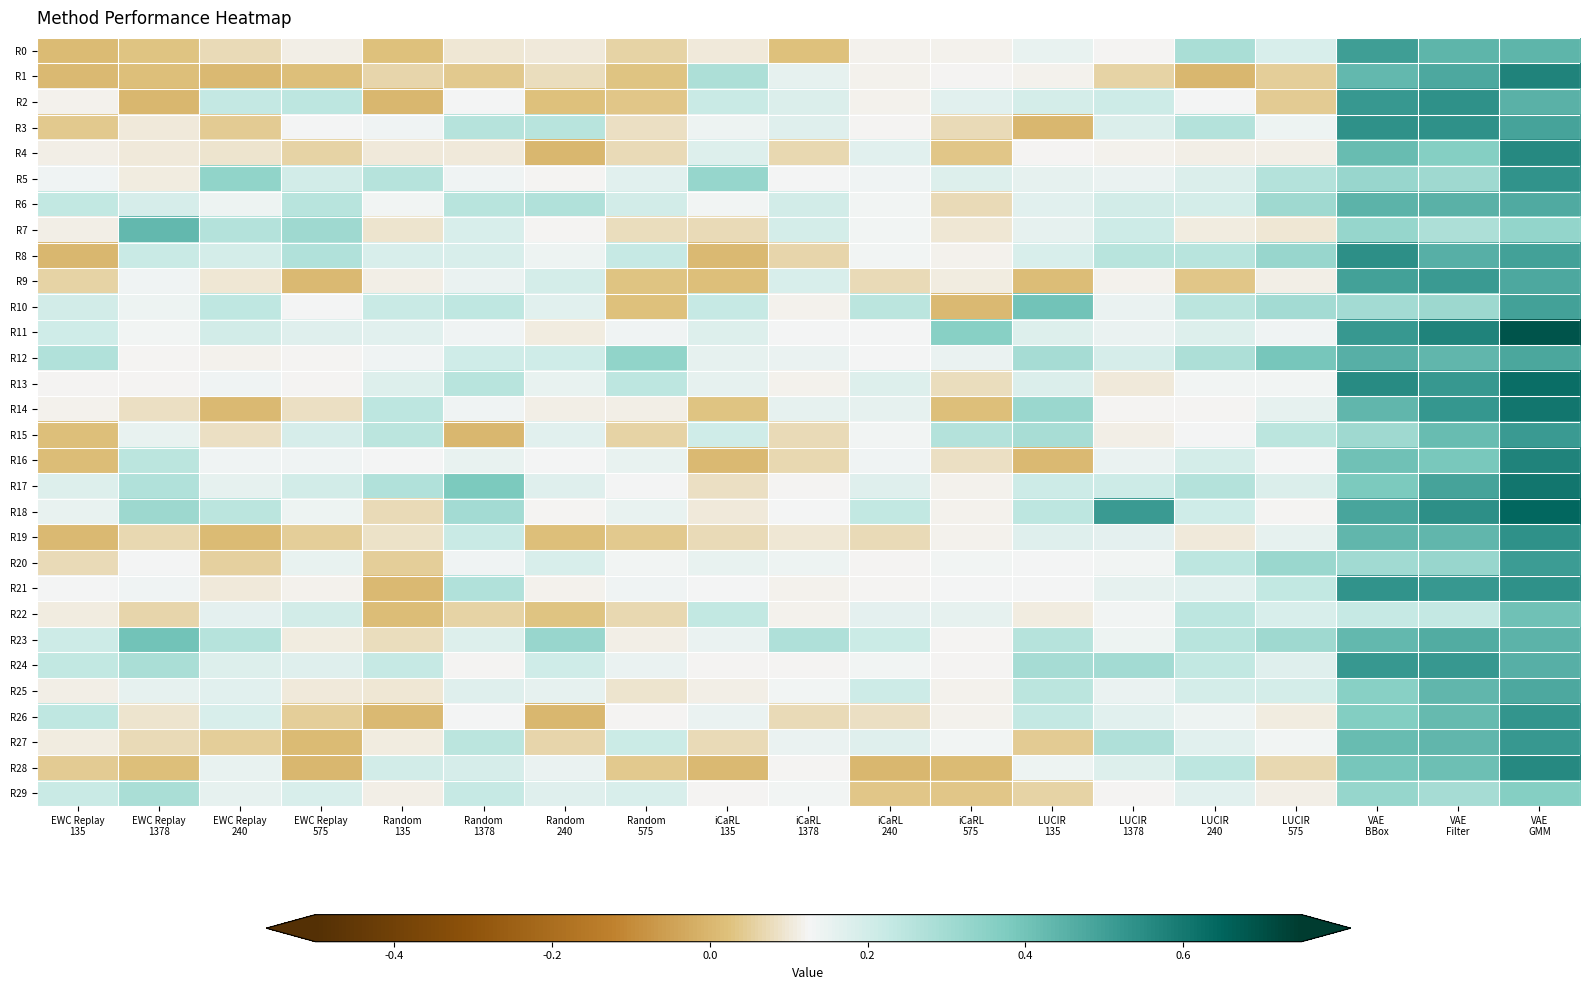

What is the spread (max minus min) of values at Random
135?

0.3